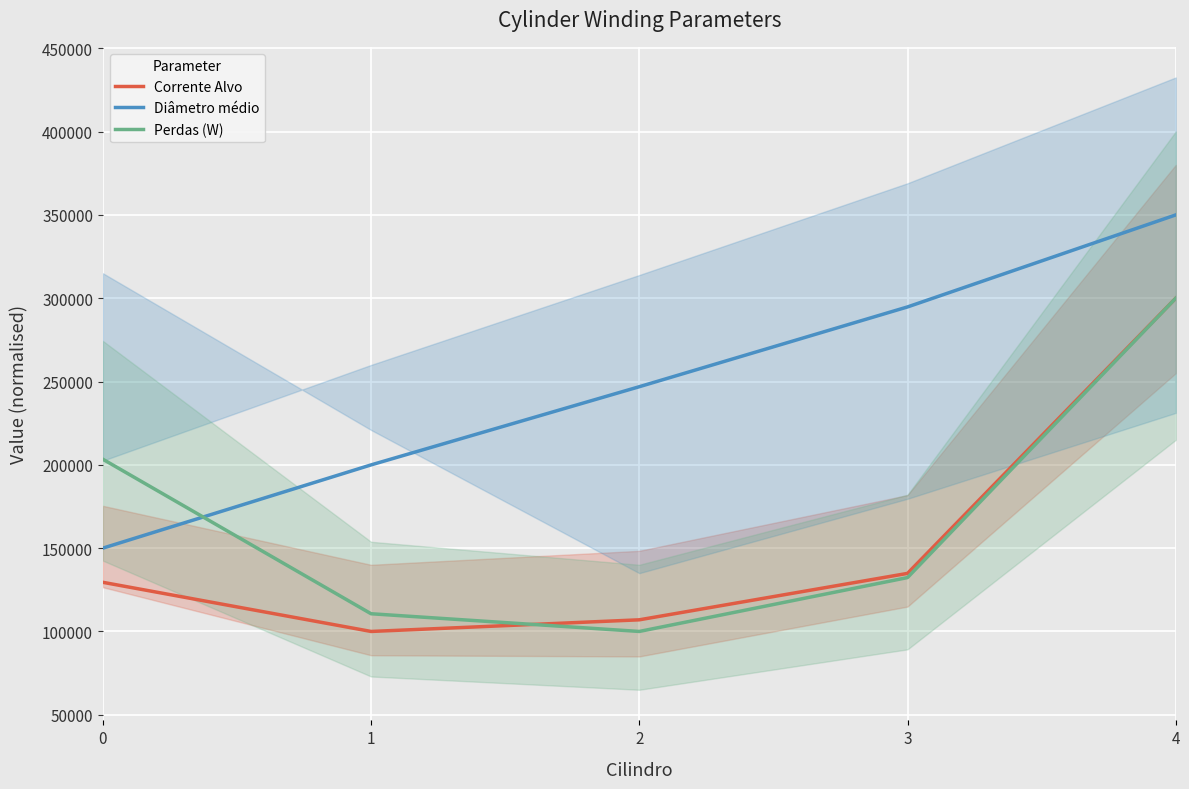

How many distinct data groups are displayed?

3